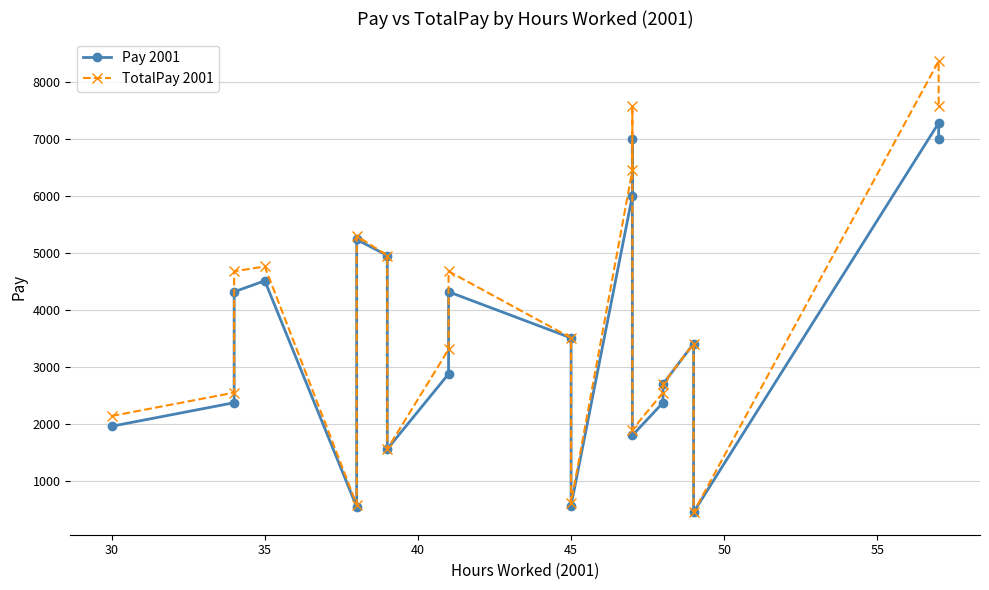

Reading right to left, list all the values displayed in this chart.

Pay 2001: 6997.4	7282.9	452.0	3410.2	2700.0	2373.5	1800.0	6997.4	6005.2	567.9	3510.5	4320.0	2878.5	1560.0	4956.5	5238.6	544.7	4513.5	4320.0	2373.5	1960.0
TotalPay 2001: 7580.6	8368.9	452.0	3410.2	2700.0	2550.2	1900.0	7580.6	6452.4	620.1	3510.5	4680.0	3307.8	1560.0	4956.5	5302.5	585.3	4764.2	4680.0	2550.2	2140.0